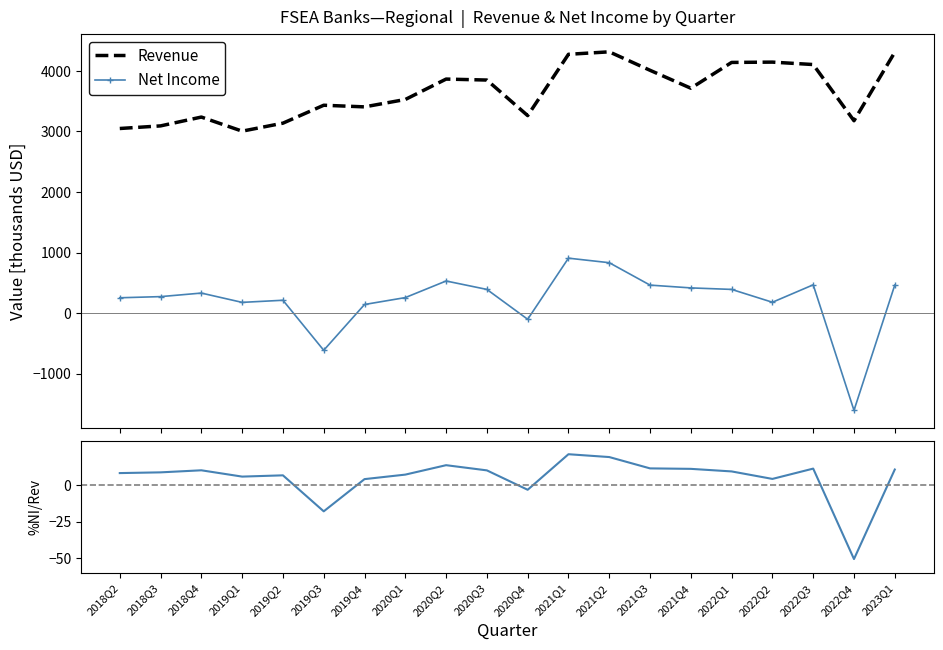

Is it true that Net Income equals -613.0 at 2019Q3?

True